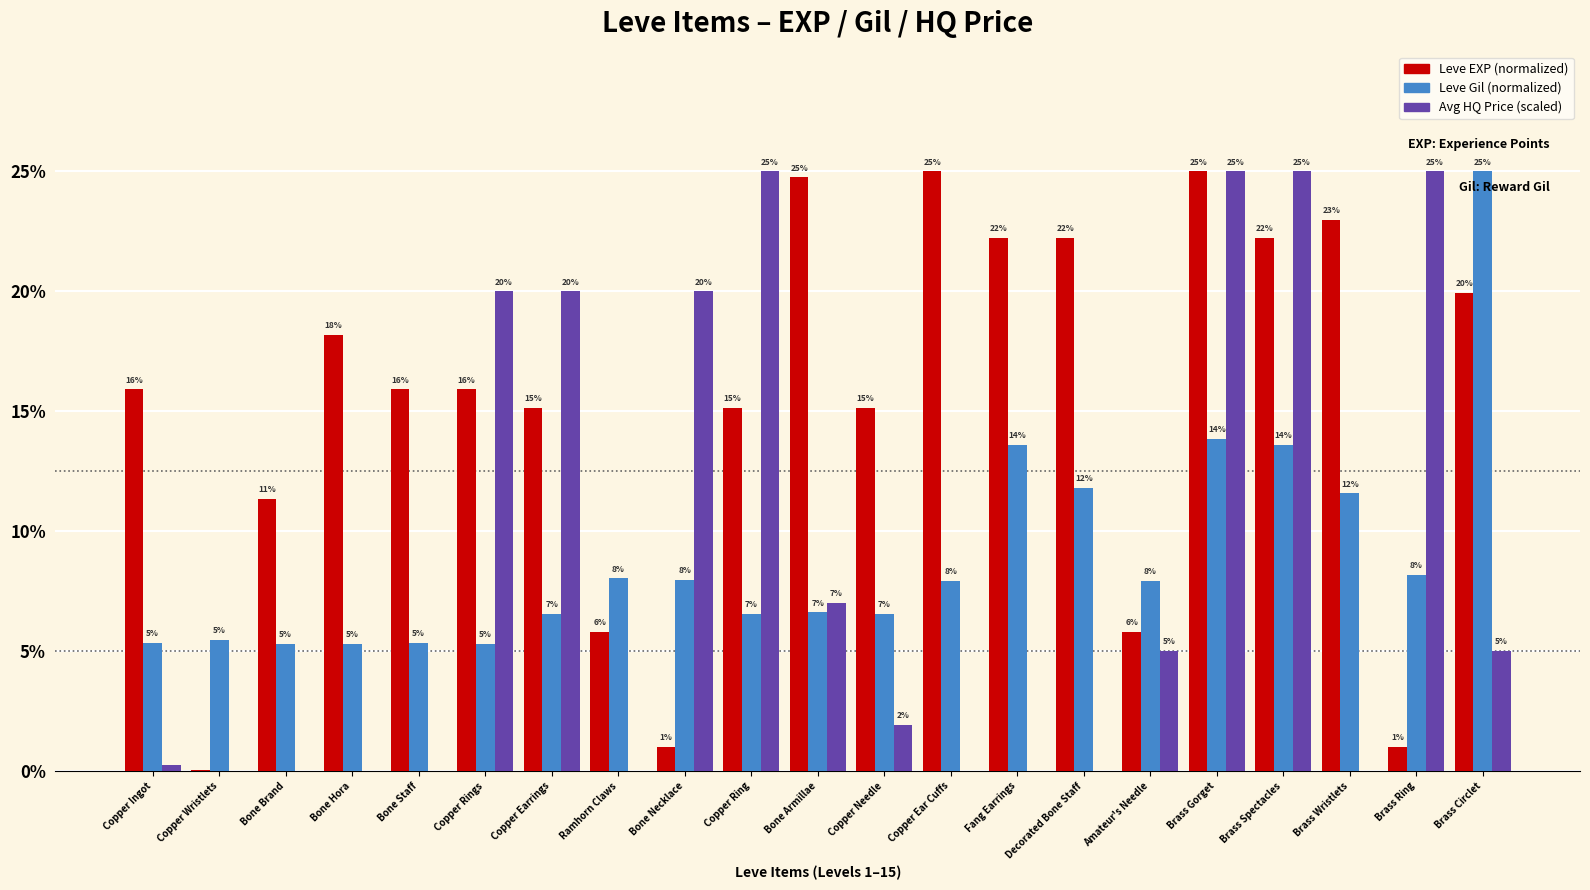

What is the greatest value displayed?

25.0